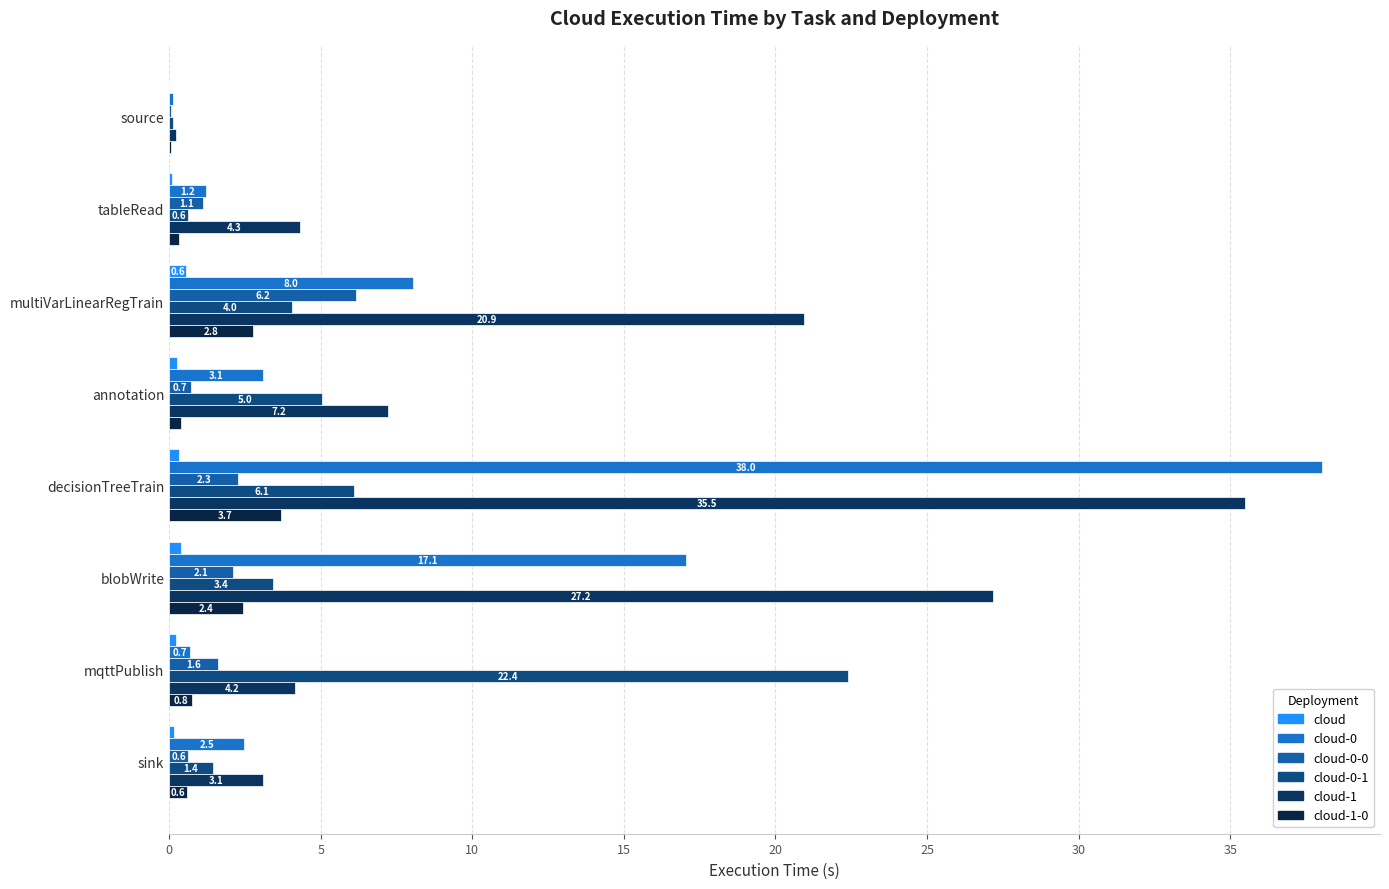

How many data points does each series have?

8